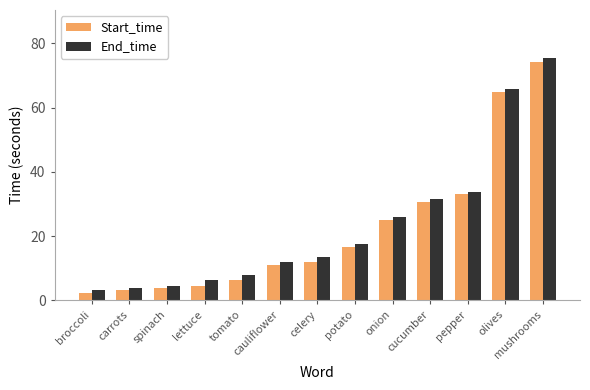

At which category is the sum across all series the highest?

mushrooms